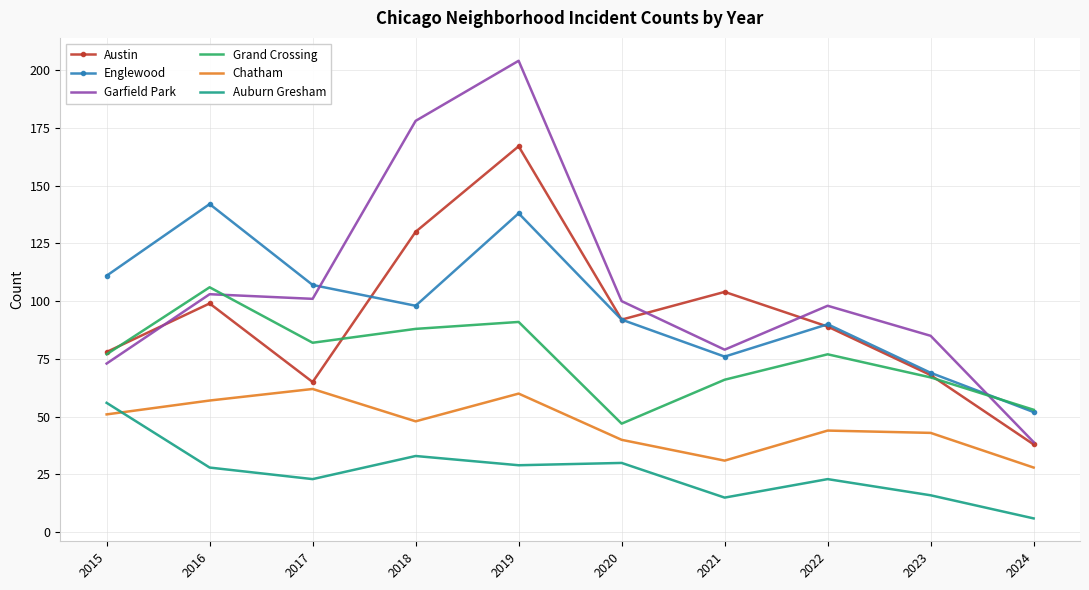

The Austin series shows 41 at 2021. True or false?

False